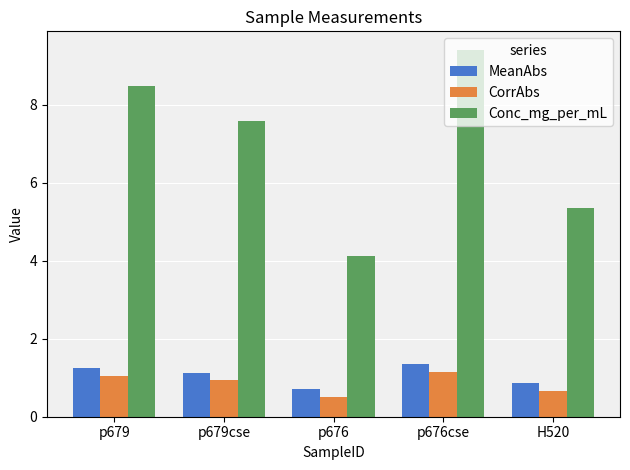

What is the greatest value displayed?

9.4